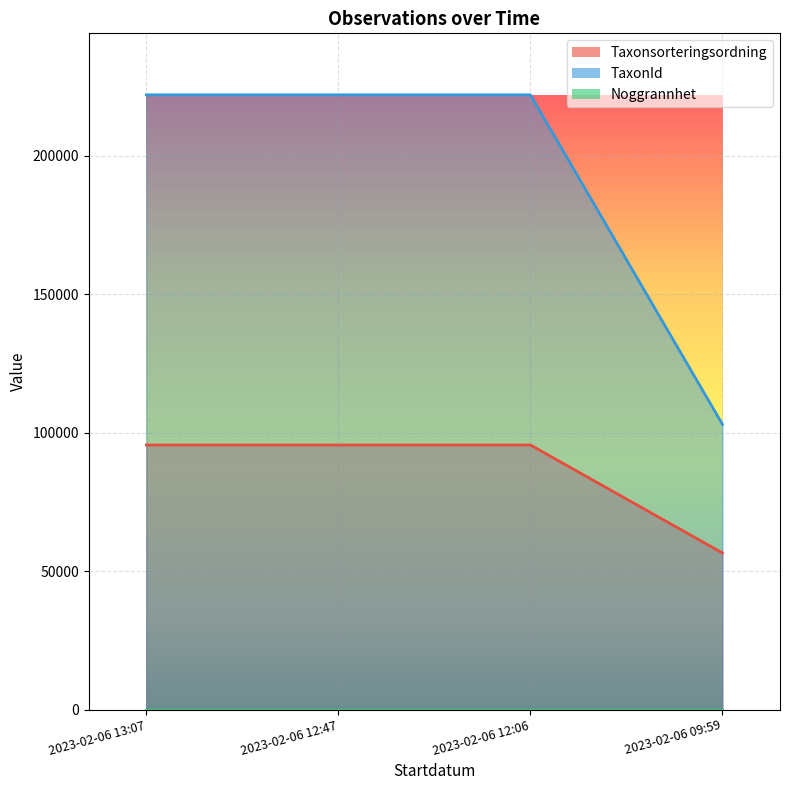

At which label is Taxonsorteringsordning closest to 76029?

2023-02-06 09:59